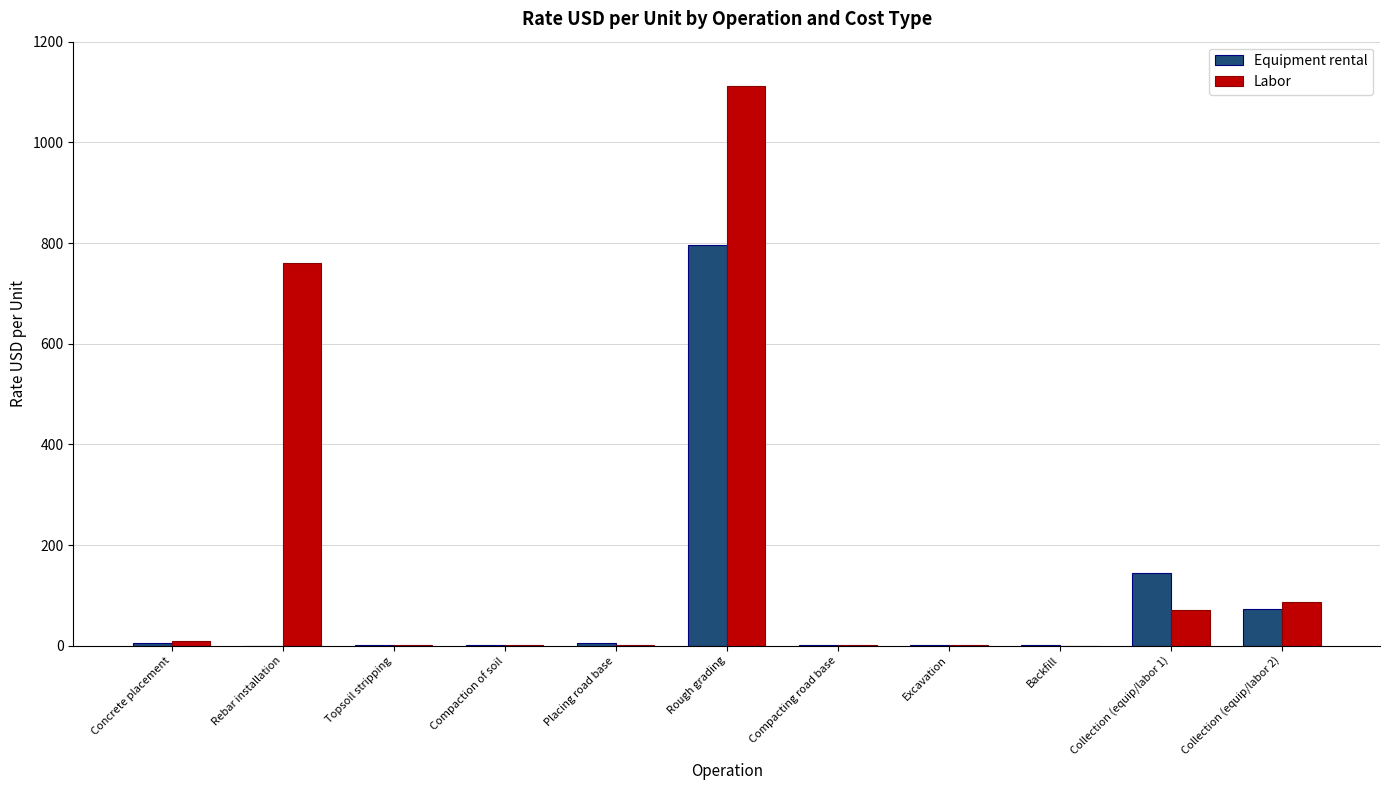

Which series changed the most between Placing road base and Rough grading?

Labor